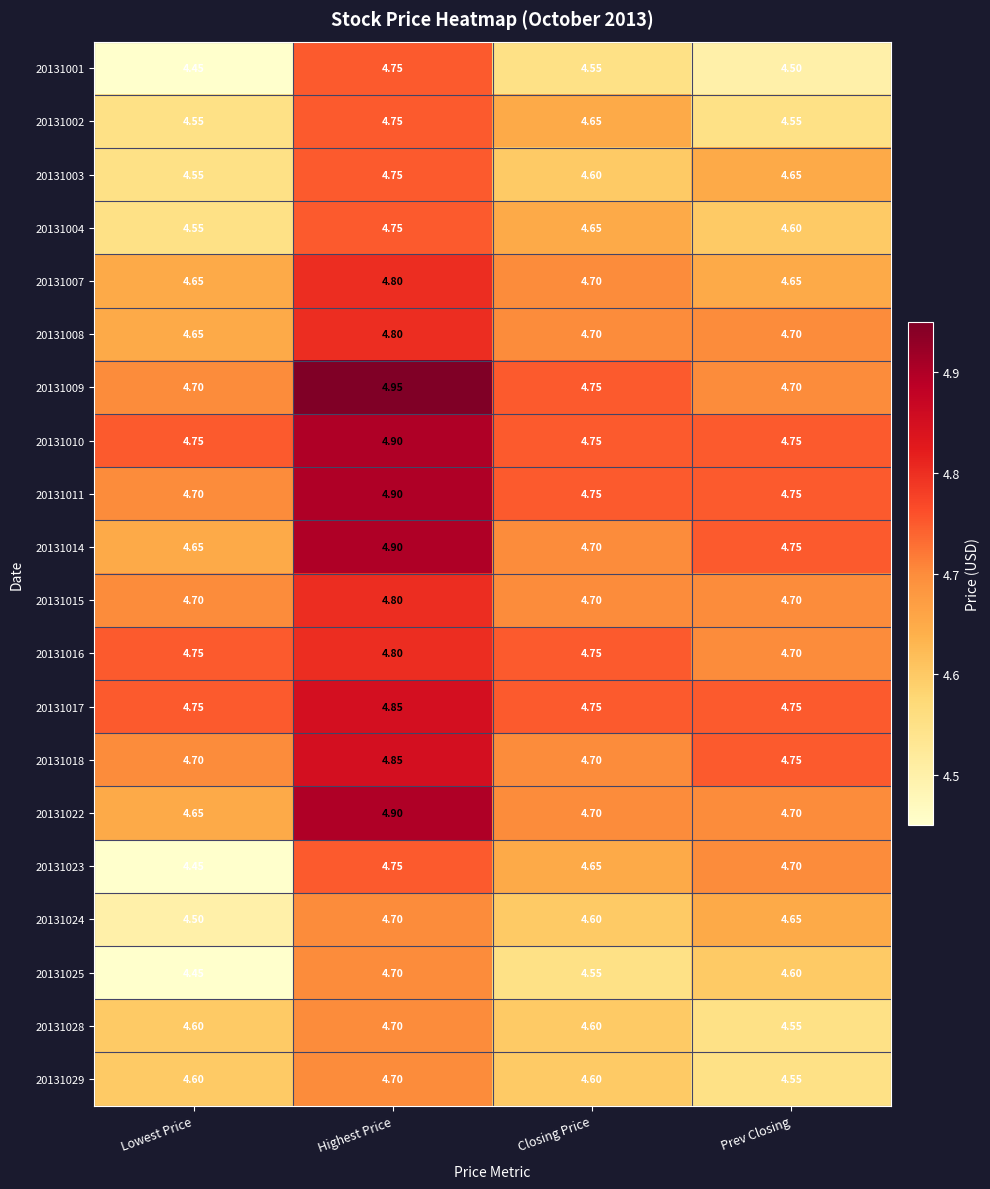

Is the value of 20131025 at Highest Price greater than the value of 20131004 at Closing Price?

Yes